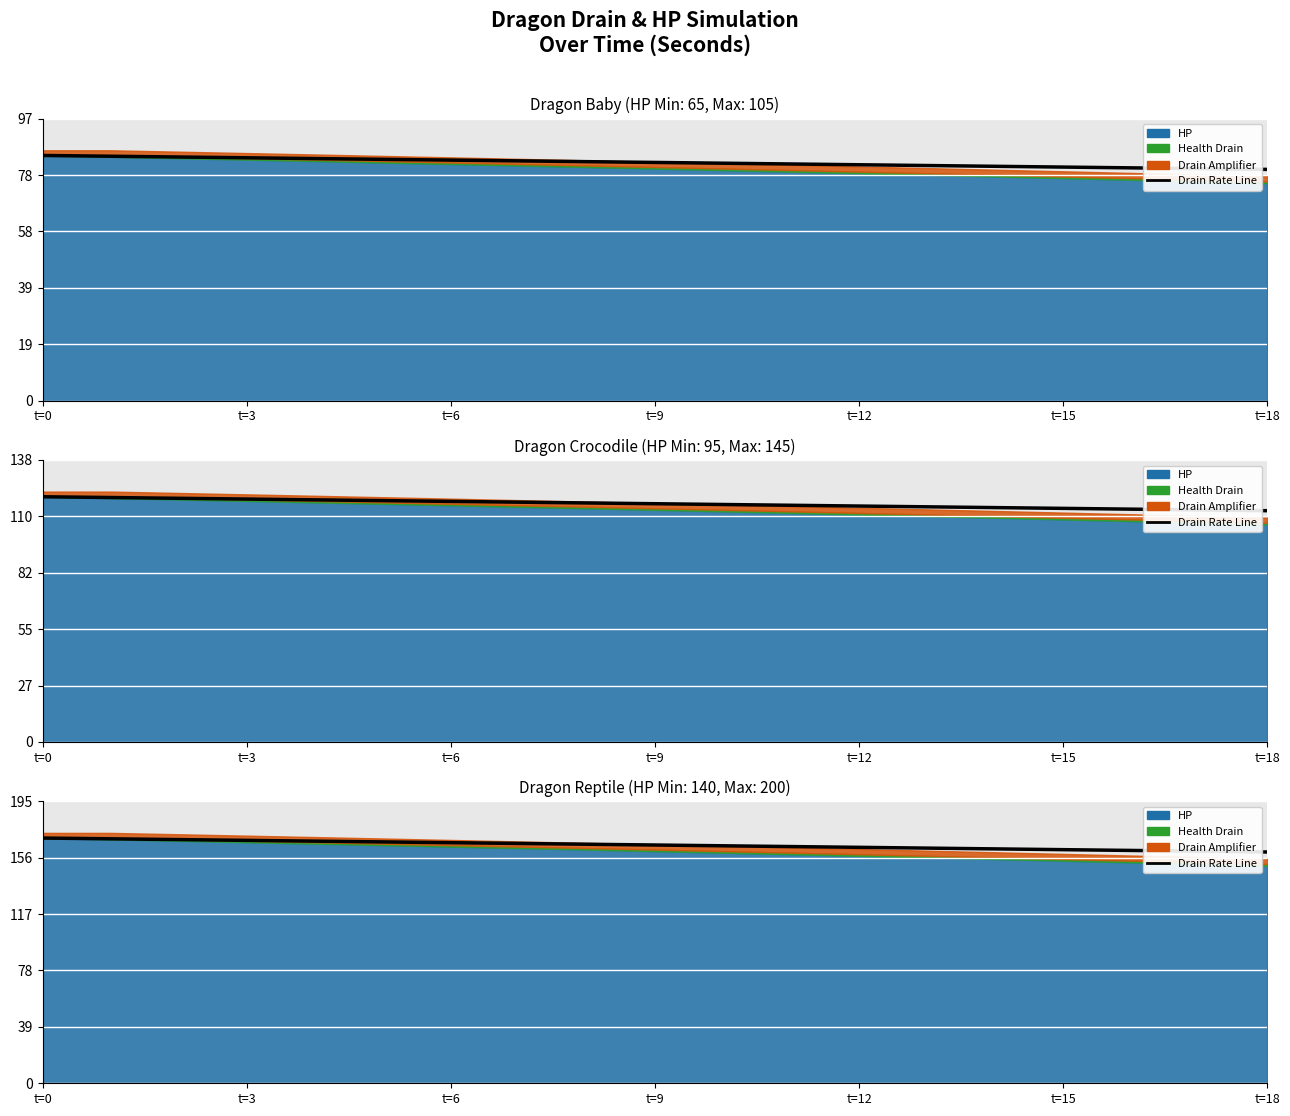

True or false: the data shows 250.3 at t=18.

False